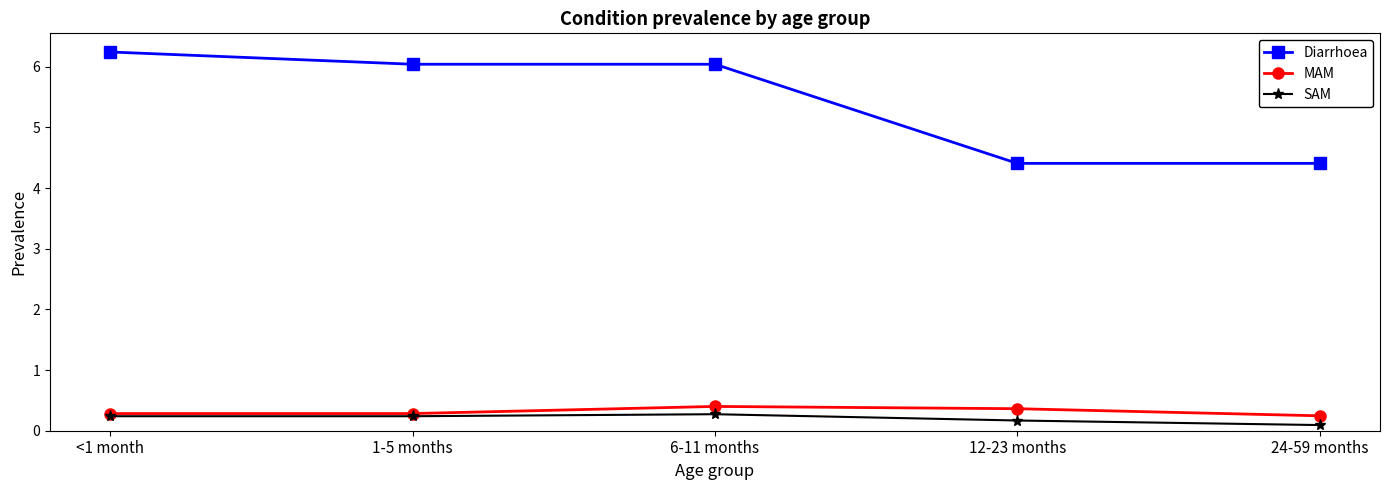

What are all the series names shown in the legend?

Diarrhoea, MAM, SAM